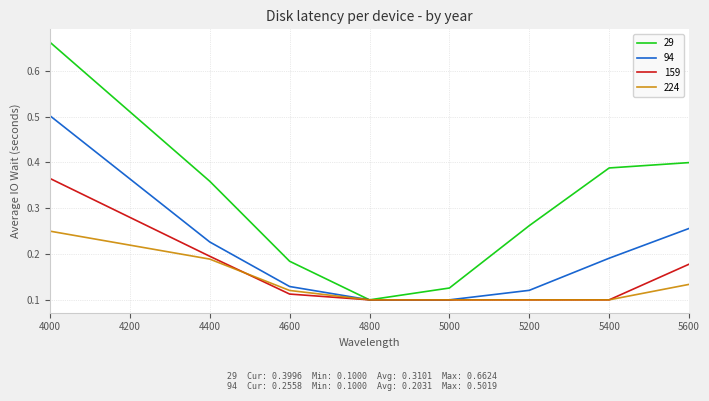

Which category has the lowest value in the 29 series?

4800